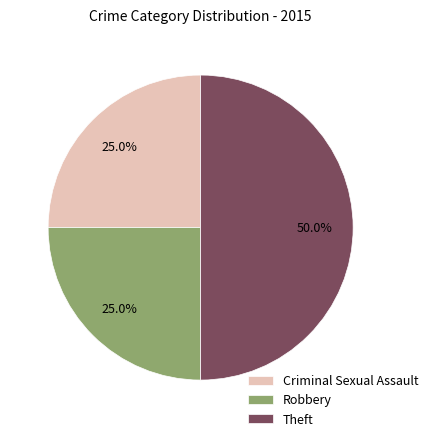

Do Theft and Robbery together represent more than half of the pie?

Yes